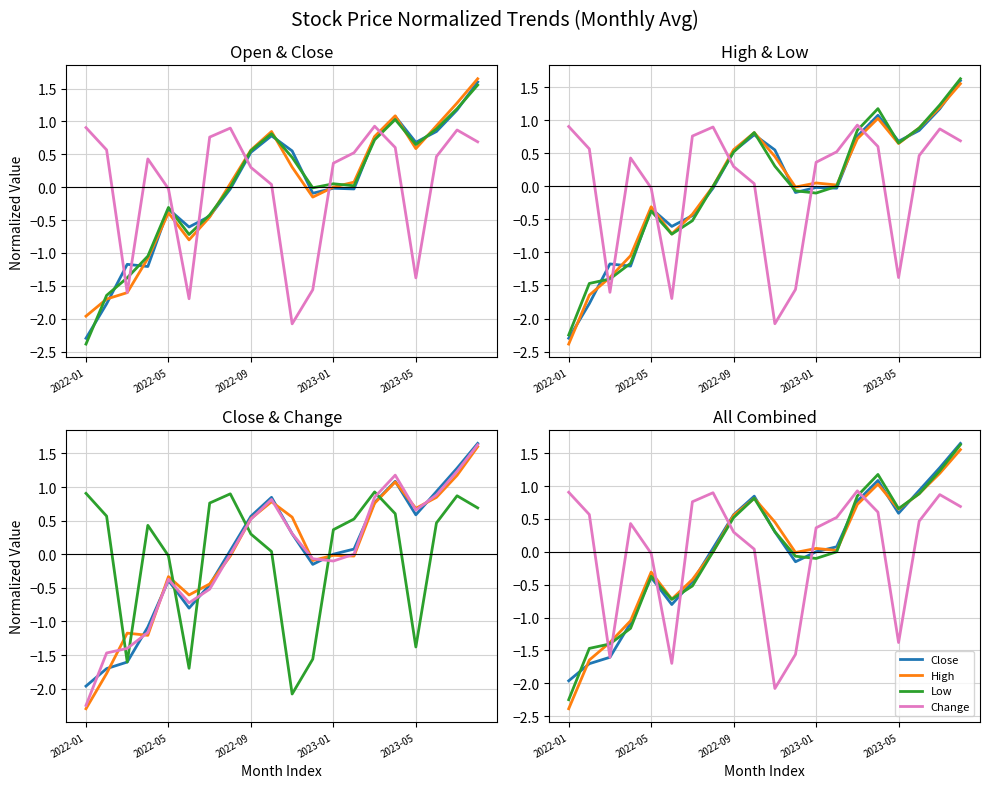

What is the smallest value displayed?

-2.4